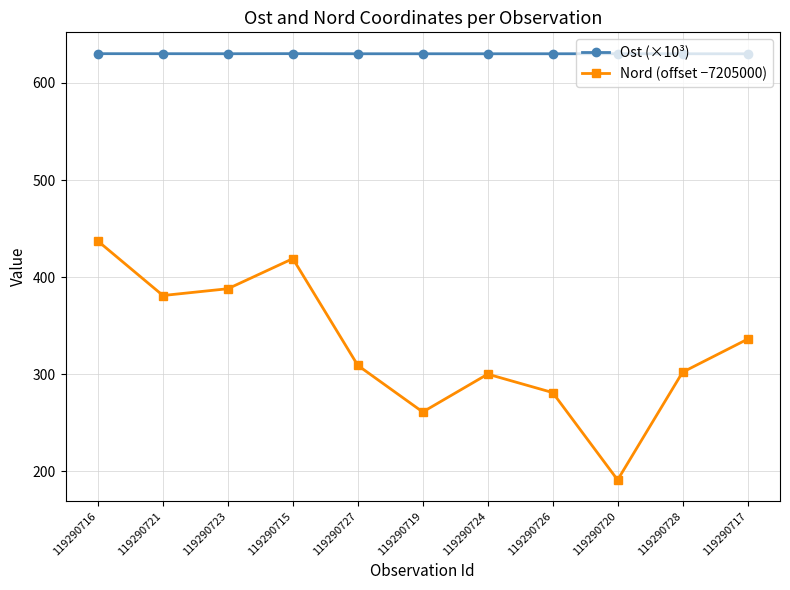

True or false: Ost (×10³) and Nord (offset −7205000) cross at least once.

False